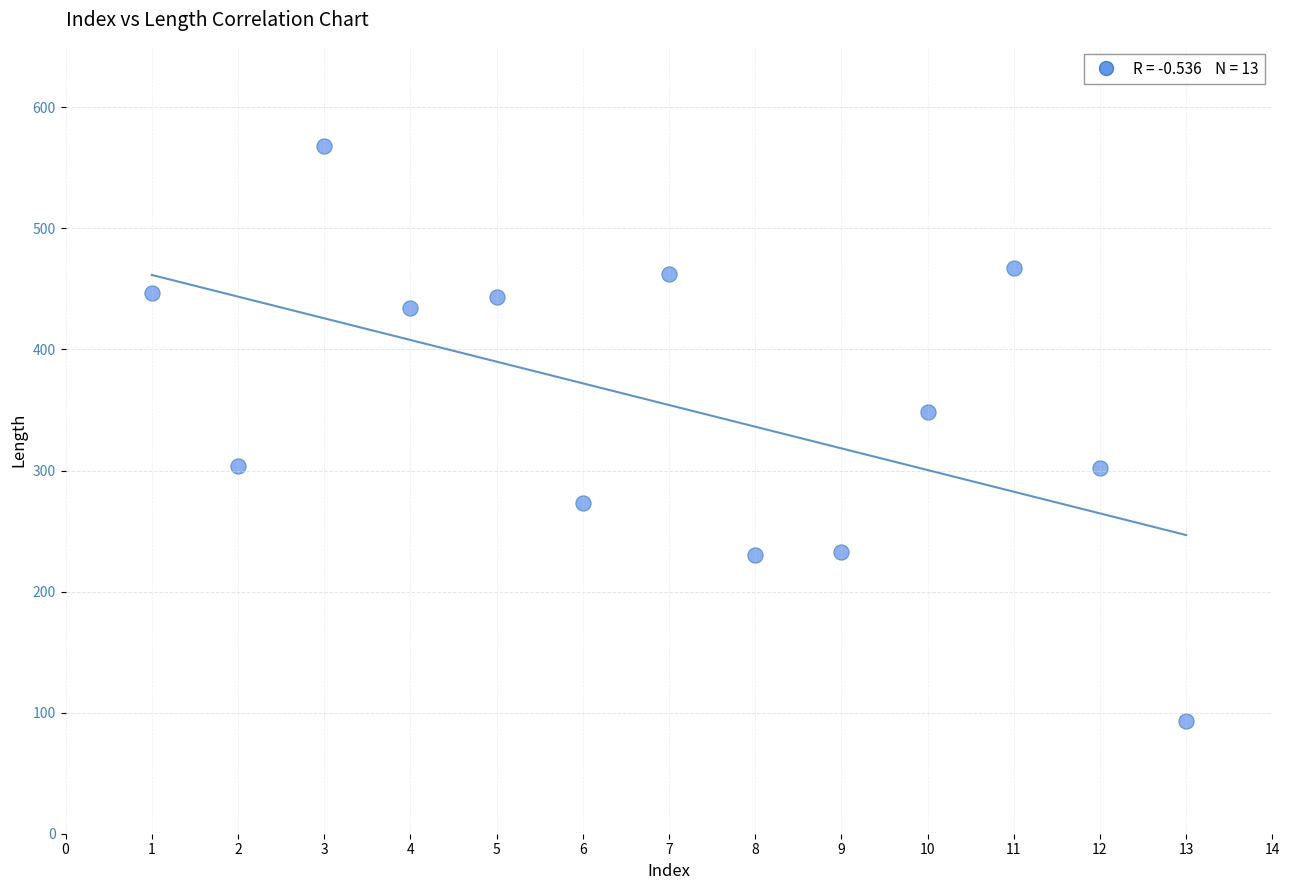

What Y value in the scatter plot is closest to 330?

348